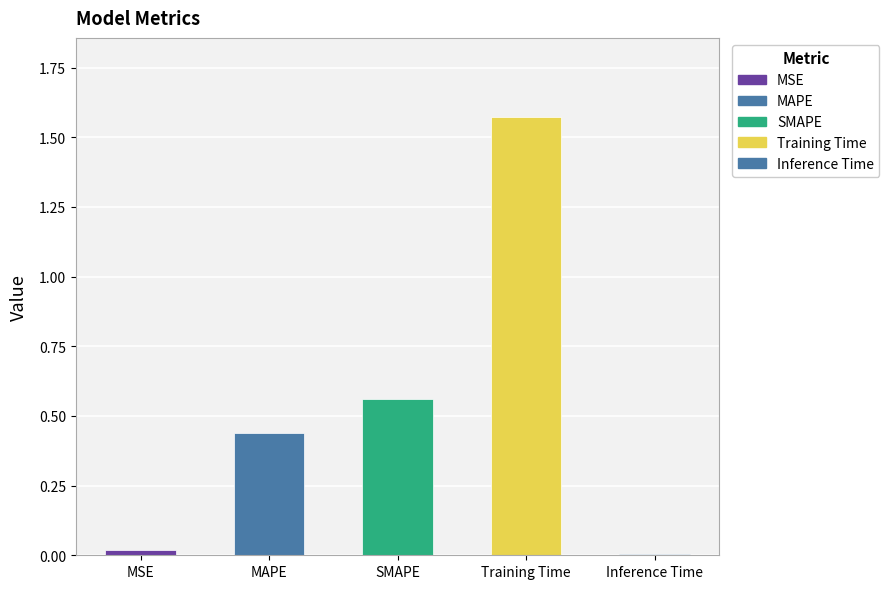

Rank the categories by value from lowest to highest.

Inference Time, MSE, MAPE, SMAPE, Training Time